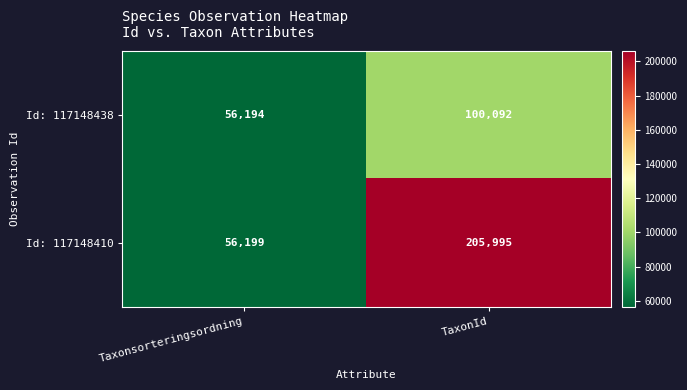

At which category is the sum across all series the highest?

TaxonId